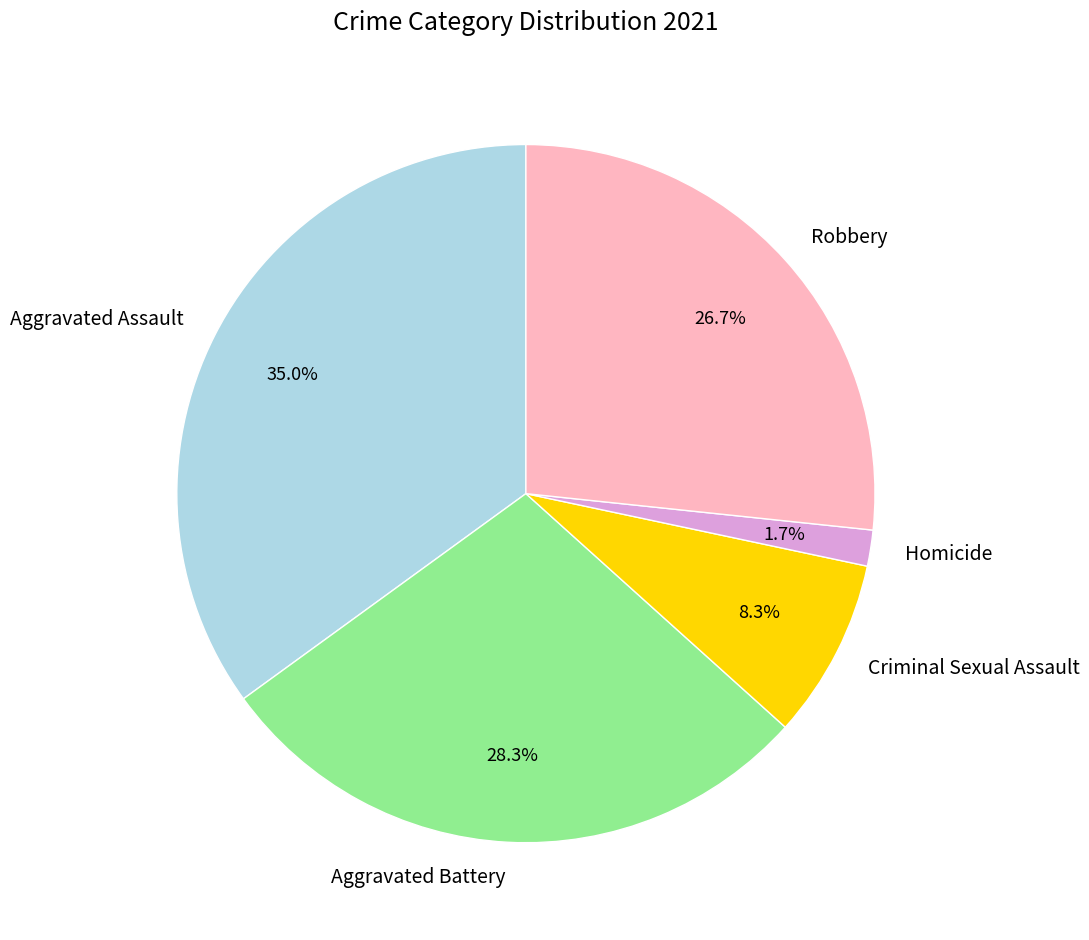

To the nearest percent, what portion does Criminal Sexual Assault represent?

8%